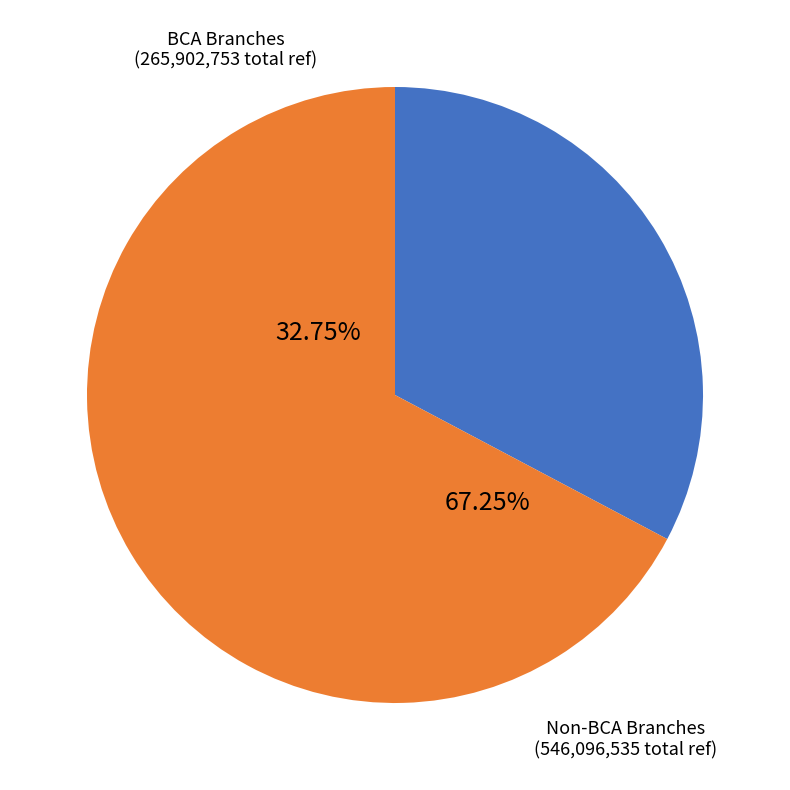

The CIMB NIAGA MANGGA 2 MALL slice represents 14% of the pie. True or false?

False